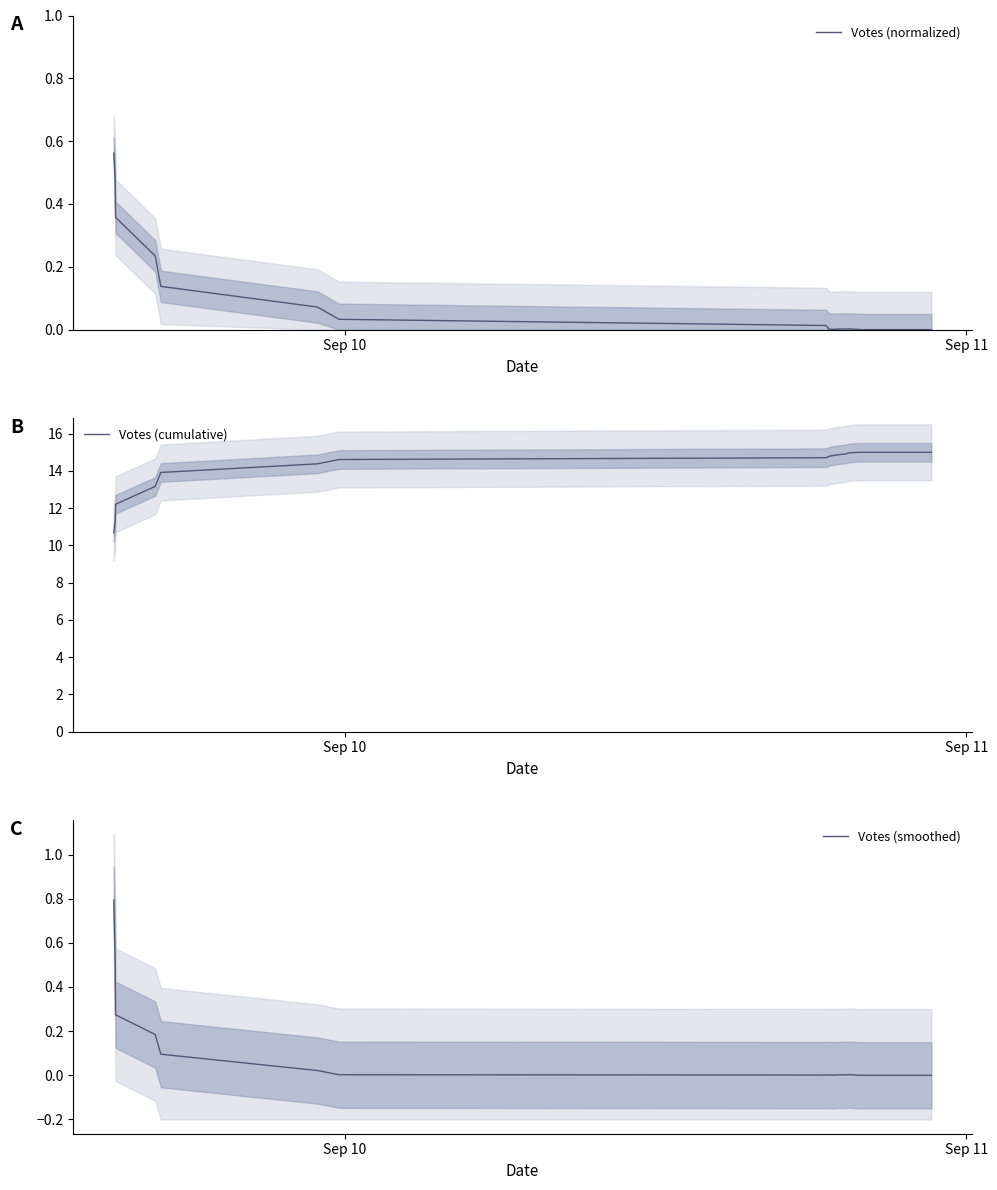

Does the chart have visible grid lines?

No